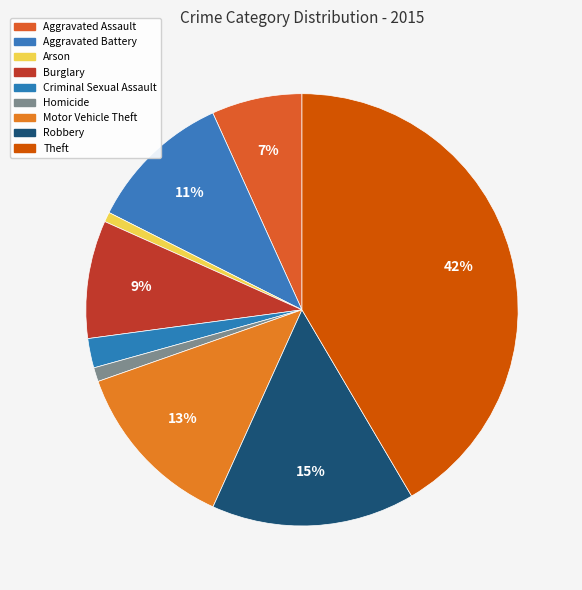

Which category has the biggest portion of the pie?

Theft